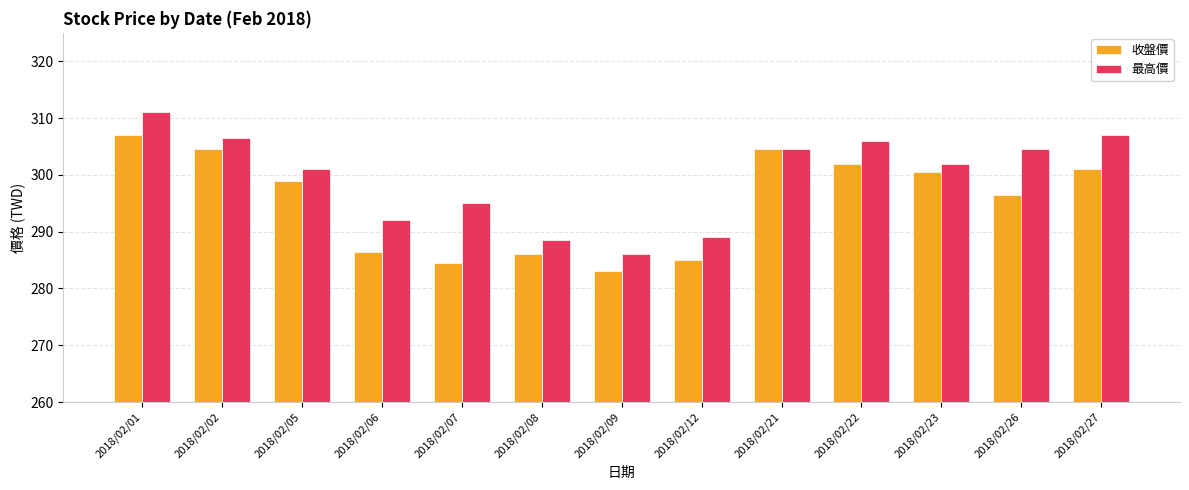

Reading right to left, transcribe all the data shown in this chart.

收盤價: 301.0	296.5	300.5	302.0	304.5	285.0	283.0	286.0	284.5	286.5	299.0	304.5	307.0
最高價: 307.0	304.5	302.0	306.0	304.5	289.0	286.0	288.5	295.0	292.0	301.0	306.5	311.0